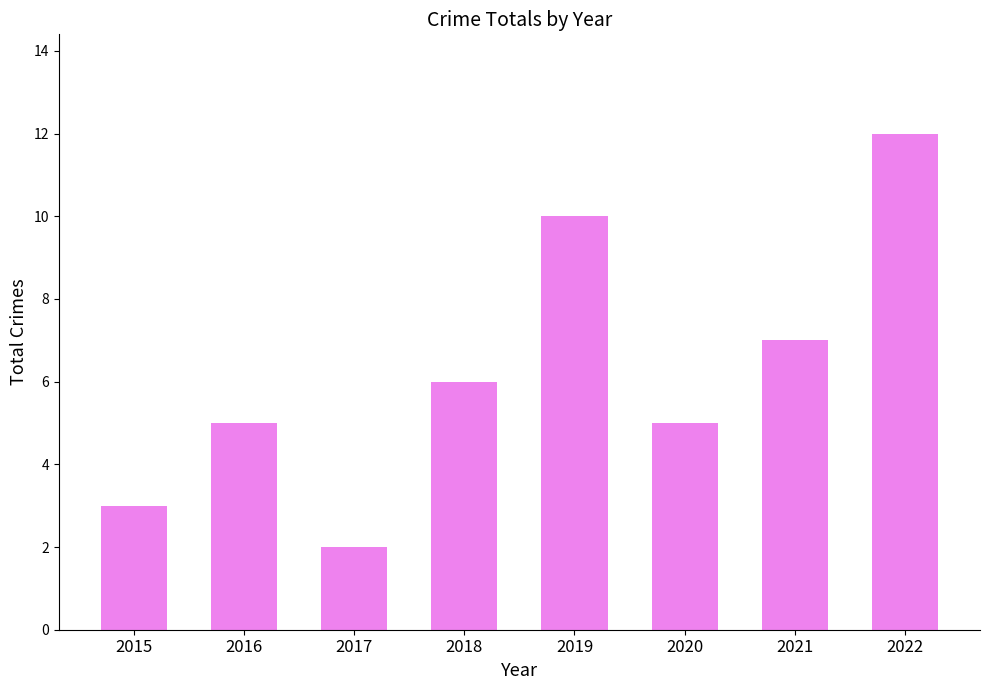

Reading left to right, what are all the values shown in this chart?

2015=3	2016=5	2017=2	2018=6	2019=10	2020=5	2021=7	2022=12